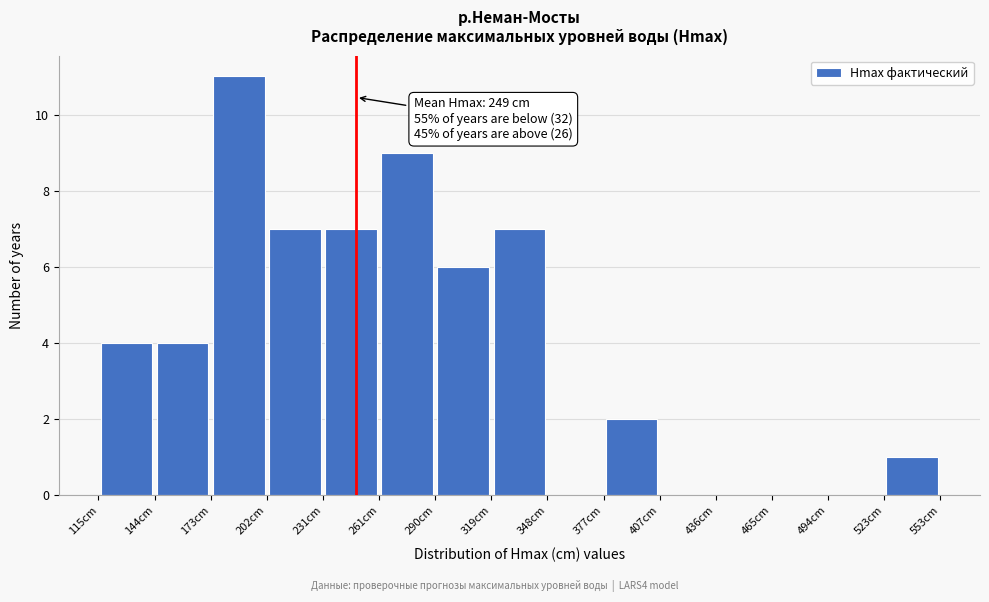

Over which range of the x-axis is the bar tallest?

175 to 205